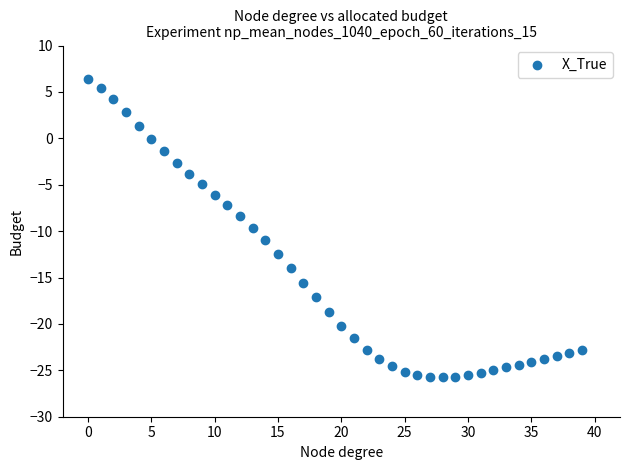

What is the range of Y values (max minus min)?

32.2